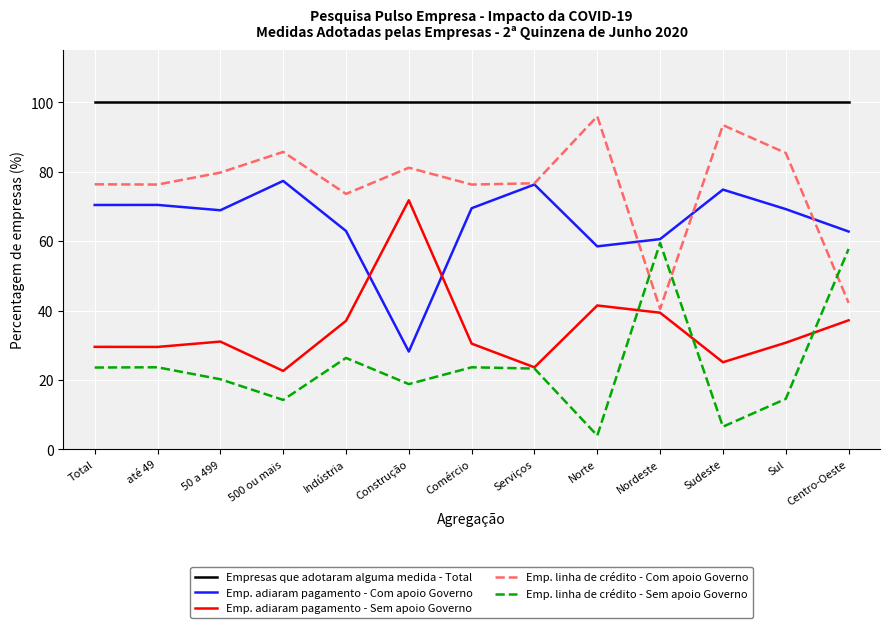

At Indústria, list the series in order from smallest to largest.

Emp. linha de crédito - Sem apoio Governo, Emp. adiaram pagamento - Sem apoio Governo, Emp. adiaram pagamento - Com apoio Governo, Emp. linha de crédito - Com apoio Governo, Empresas que adotaram alguma medida - Total